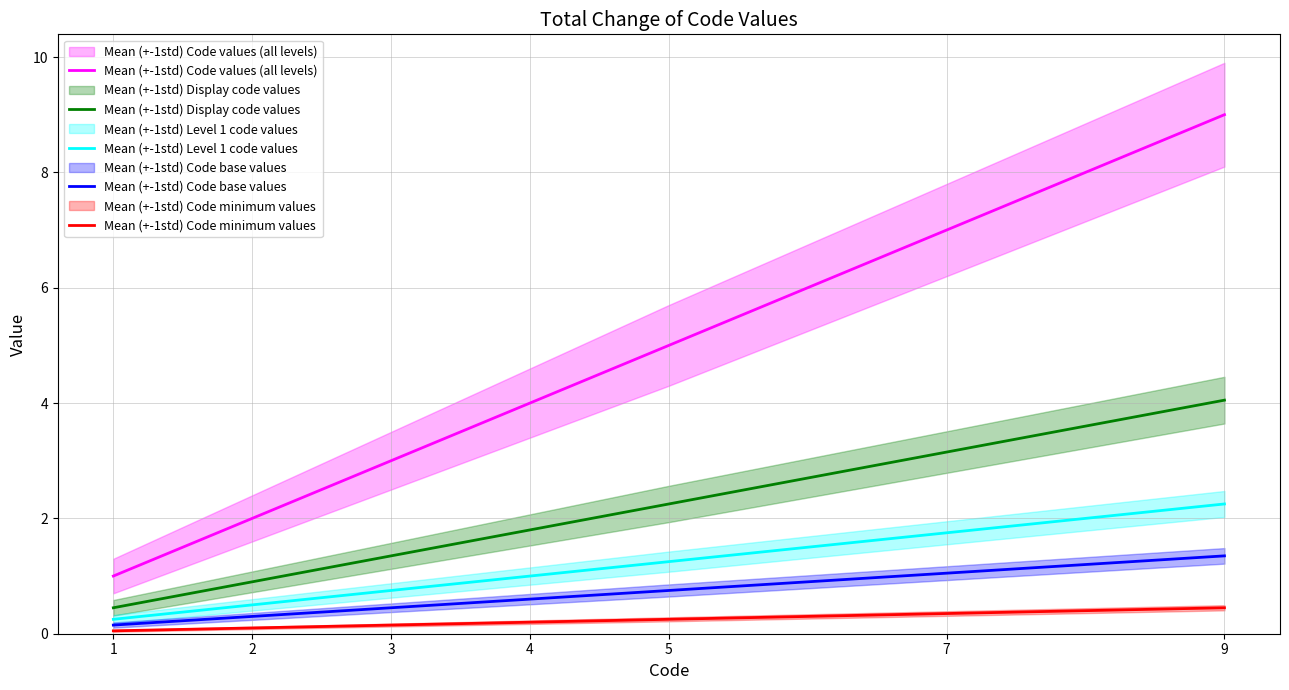

How many lines are shown in the chart?

5